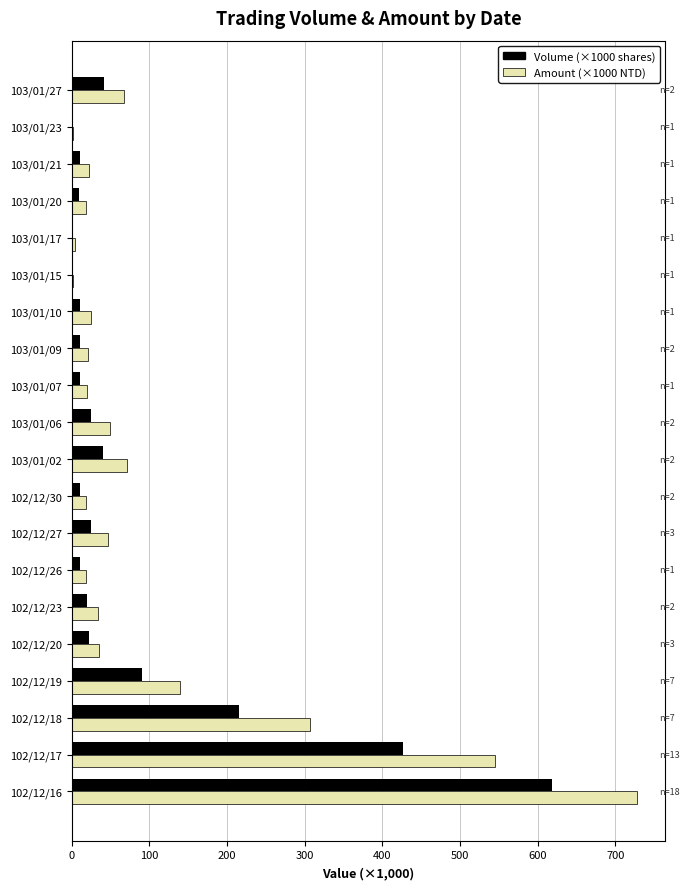

What is the sum of the Amount (×1000 NTD) values at 102/12/18 and 102/12/16?

1035.7